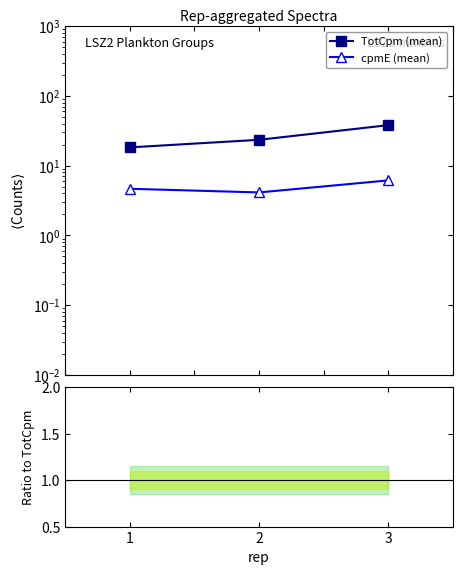

Which category has the highest value across all series?

3